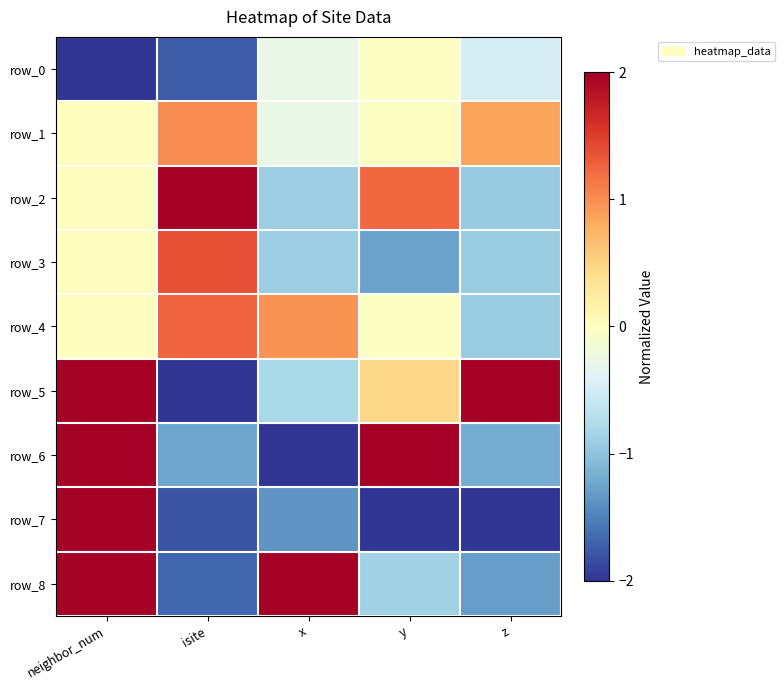

What is the difference between the highest and lowest values at z?

4.0